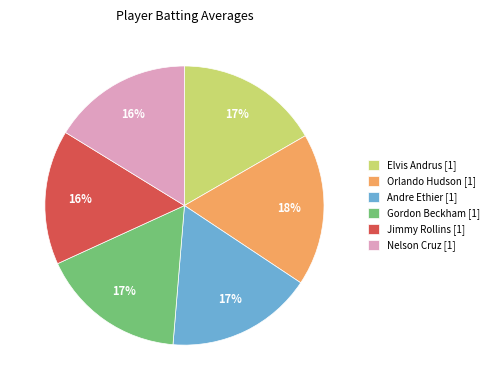

To the nearest percent, what is the average slice percentage?

17%